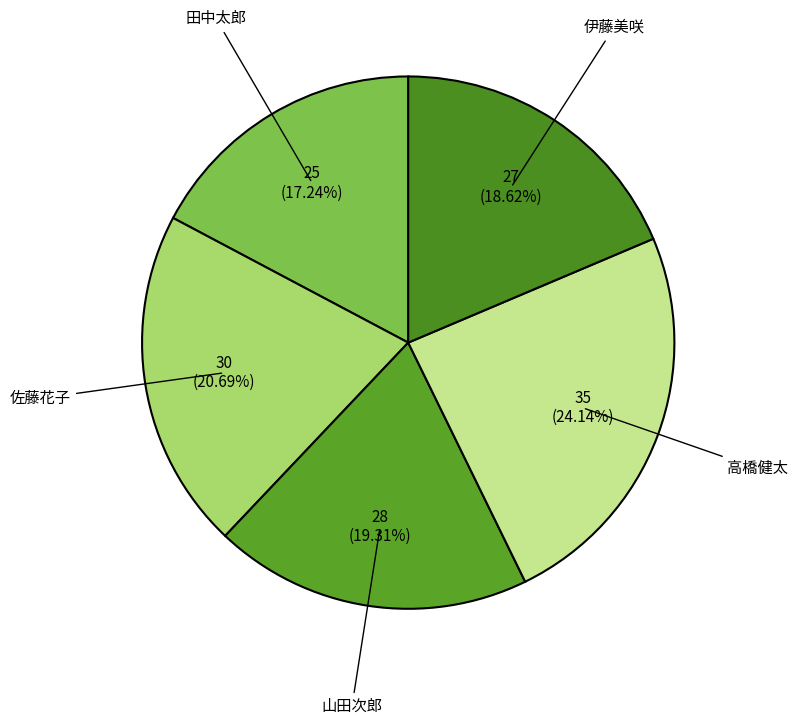

Is there a majority slice in this chart?

No